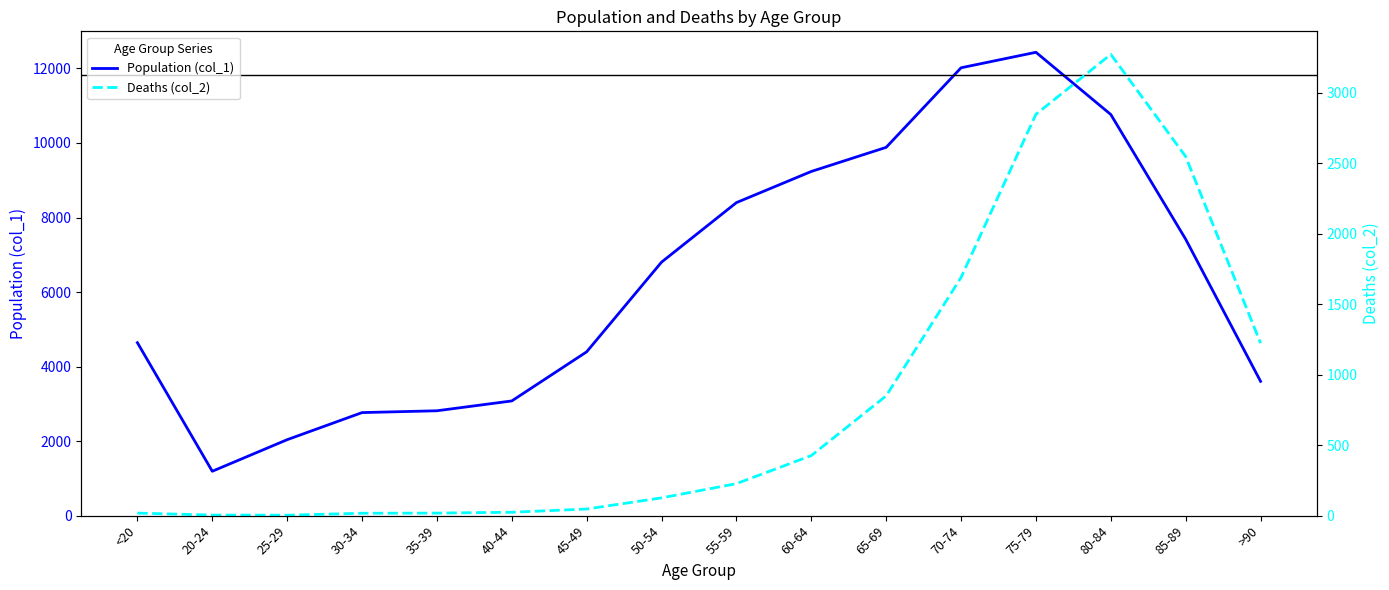

At which label does Population (col_1) first exceed 6803?

55-59